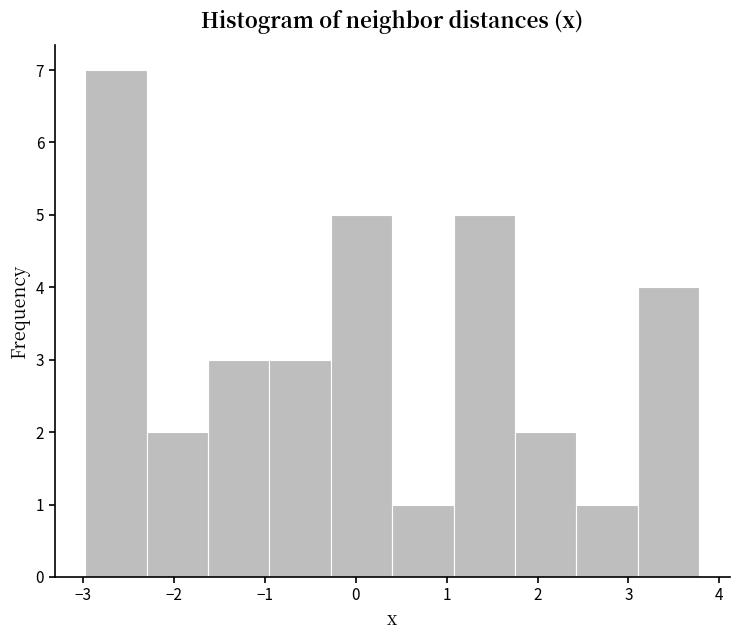

Reading left to right, list every bar in this chart as the range it spans on the x-axis followed by its height. Neither the bar edges nor the heights are printed on the chart, so give them approximately, as read against the axes.

-3.0 to -2.3: 7
-2.3 to -1.6: 2
-1.6 to -1.0: 3
-1.0 to -0.3: 3
-0.3 to 0.4: 5
0.4 to 1.1: 1
1.1 to 1.8: 5
1.8 to 2.4: 2
2.4 to 3.1: 1
3.1 to 3.8: 4